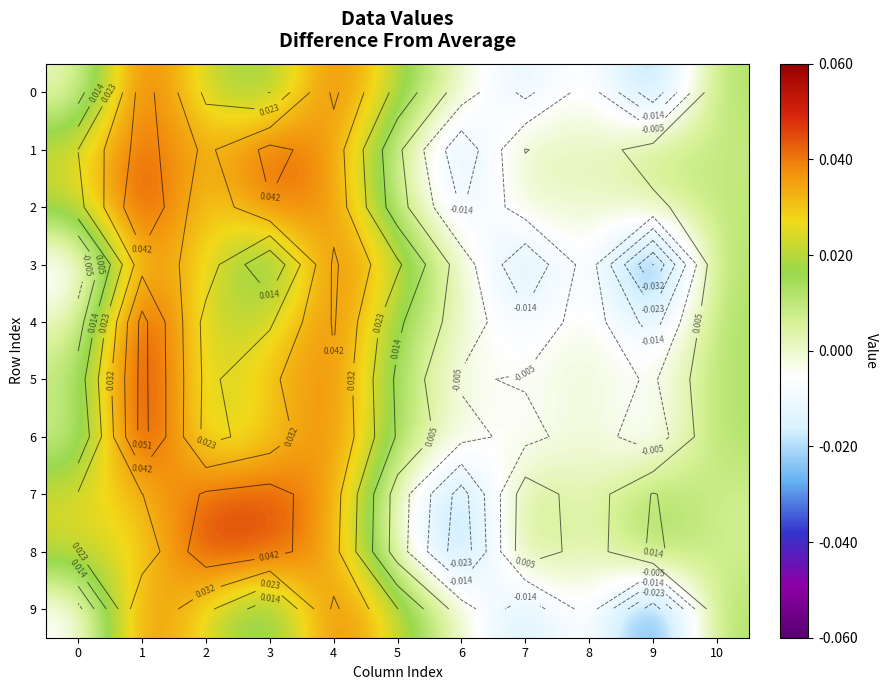

Which category has the lowest value in the 0 series?

9